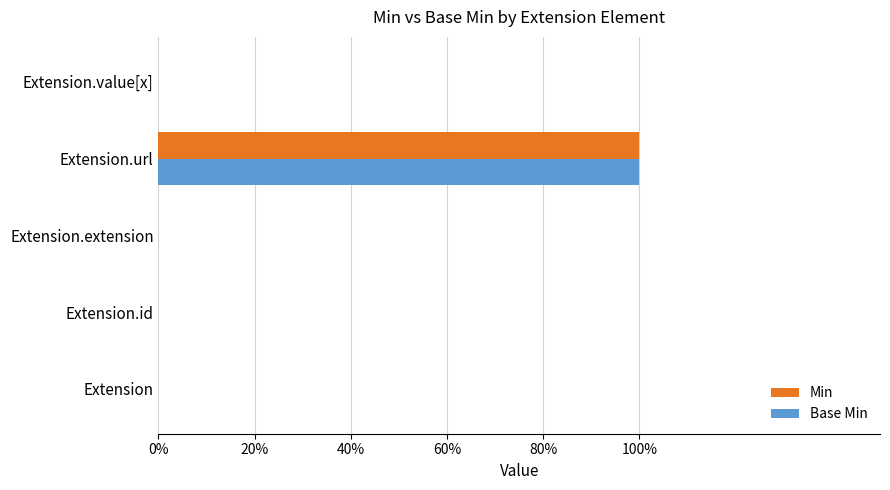

Reading left to right, list all the values displayed in this chart.

Min: 0	0	0	1	0
Base Min: 0	0	0	1	0